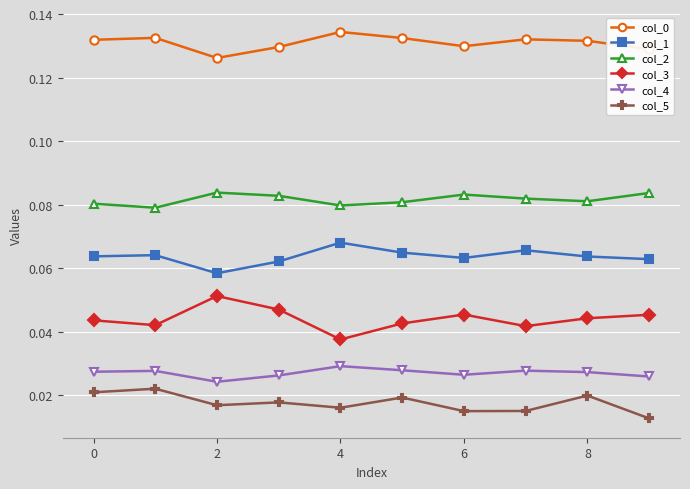

At how many categories does at least one series exceed 0?

10